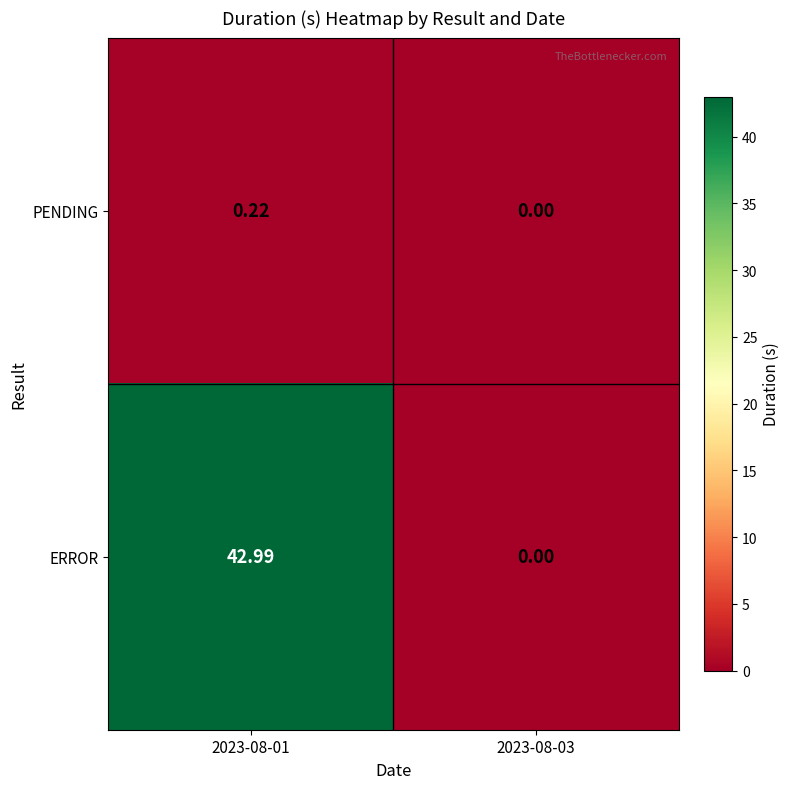

Is the value of ERROR at 2023-08-03 greater than the value of PENDING at 2023-08-01?

No